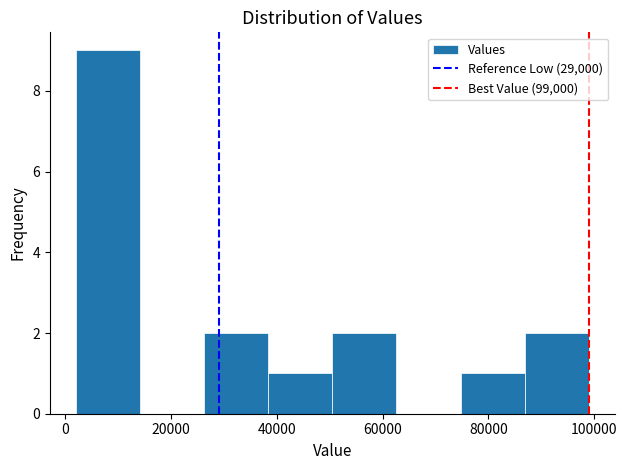

Over which range of the x-axis is the bar tallest?

2000 to 14000